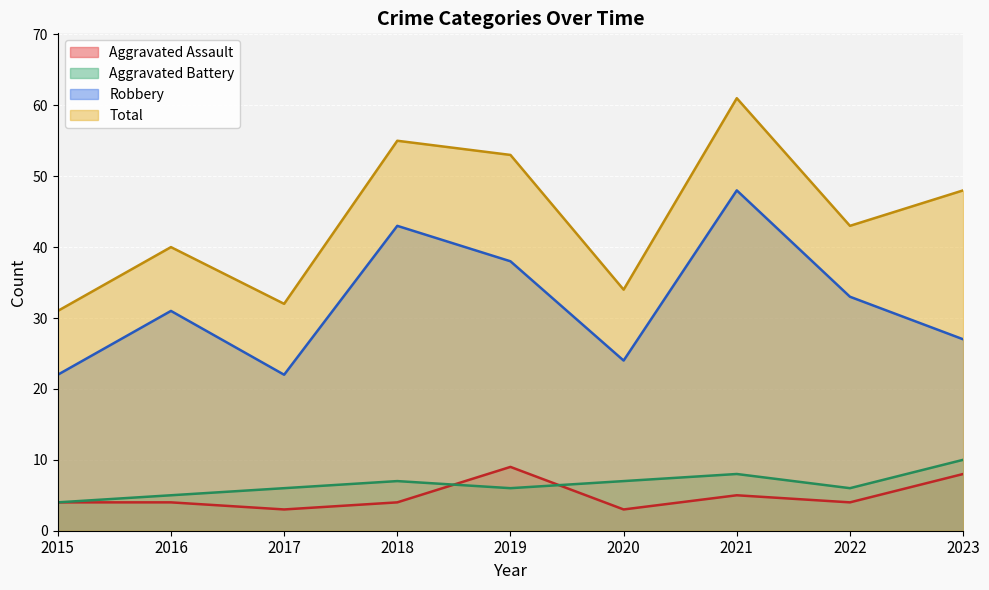

What are all the series names shown in the legend?

Aggravated Assault, Aggravated Battery, Robbery, Total